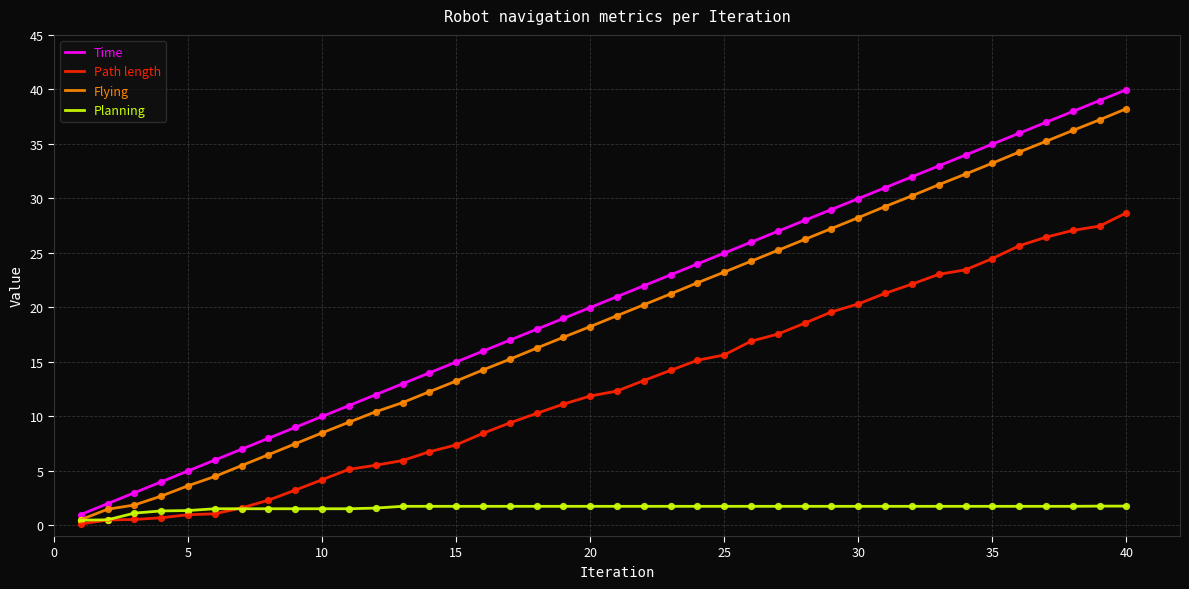

Which series has the widest spread of values?

Time